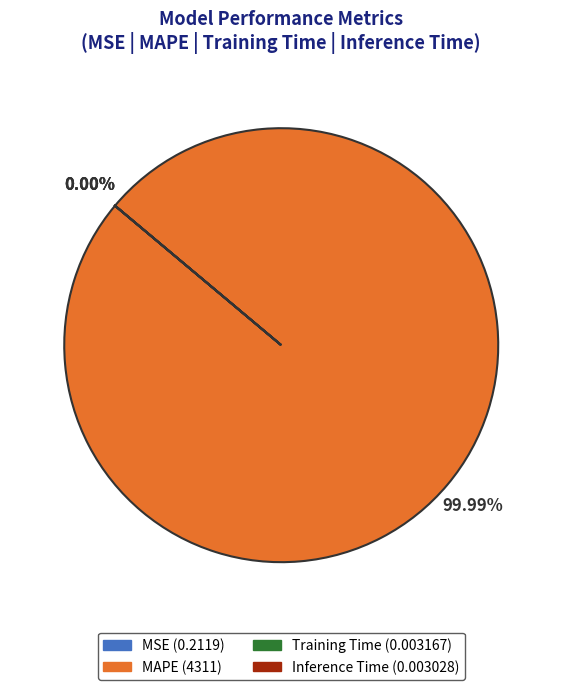

To the nearest percent, what is the difference between the Training Time and MAPE slice percentages?

100%